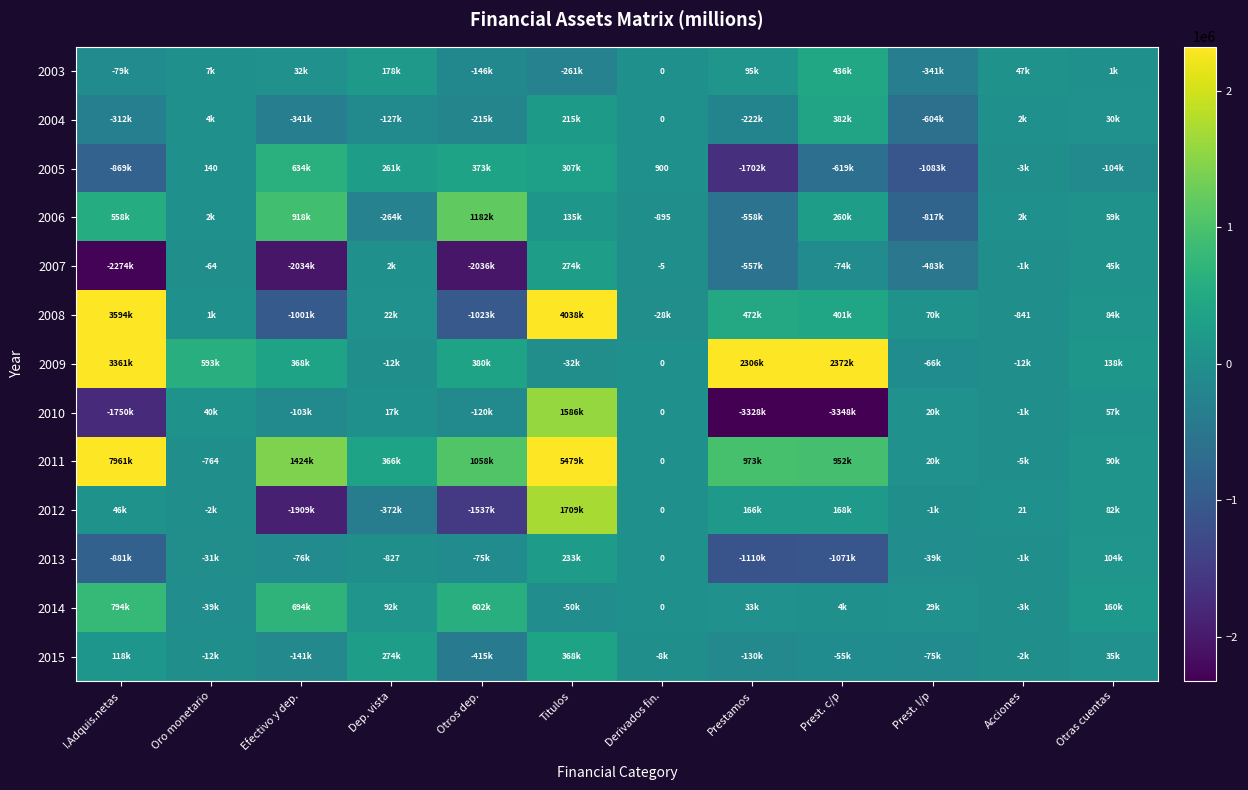

True or false: 2008 has a value of -841 at Acciones.

True